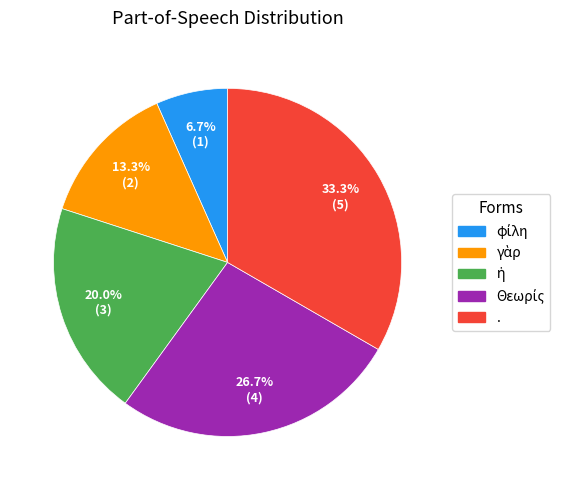

Which slice is the largest?

.